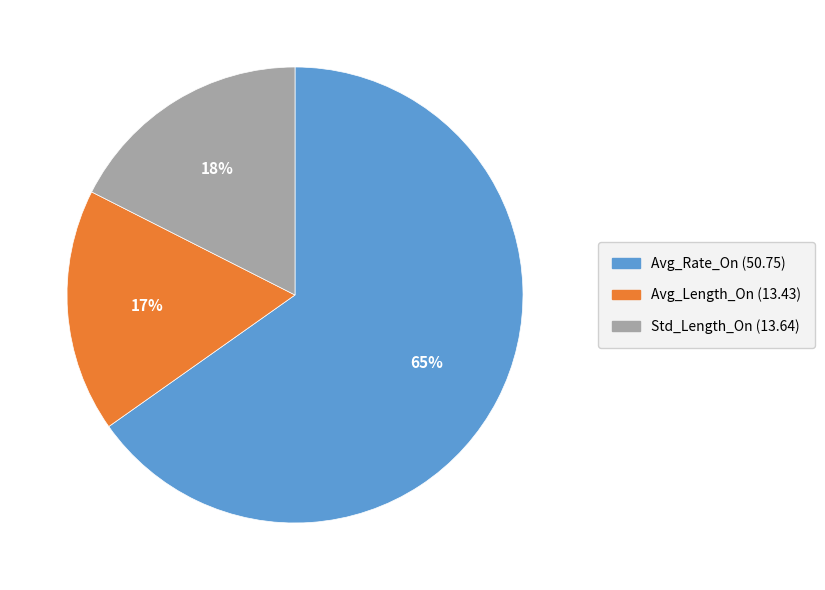

To the nearest percent, what is the difference between the Avg_Length_On and Avg_Rate_On slice percentages?

48%